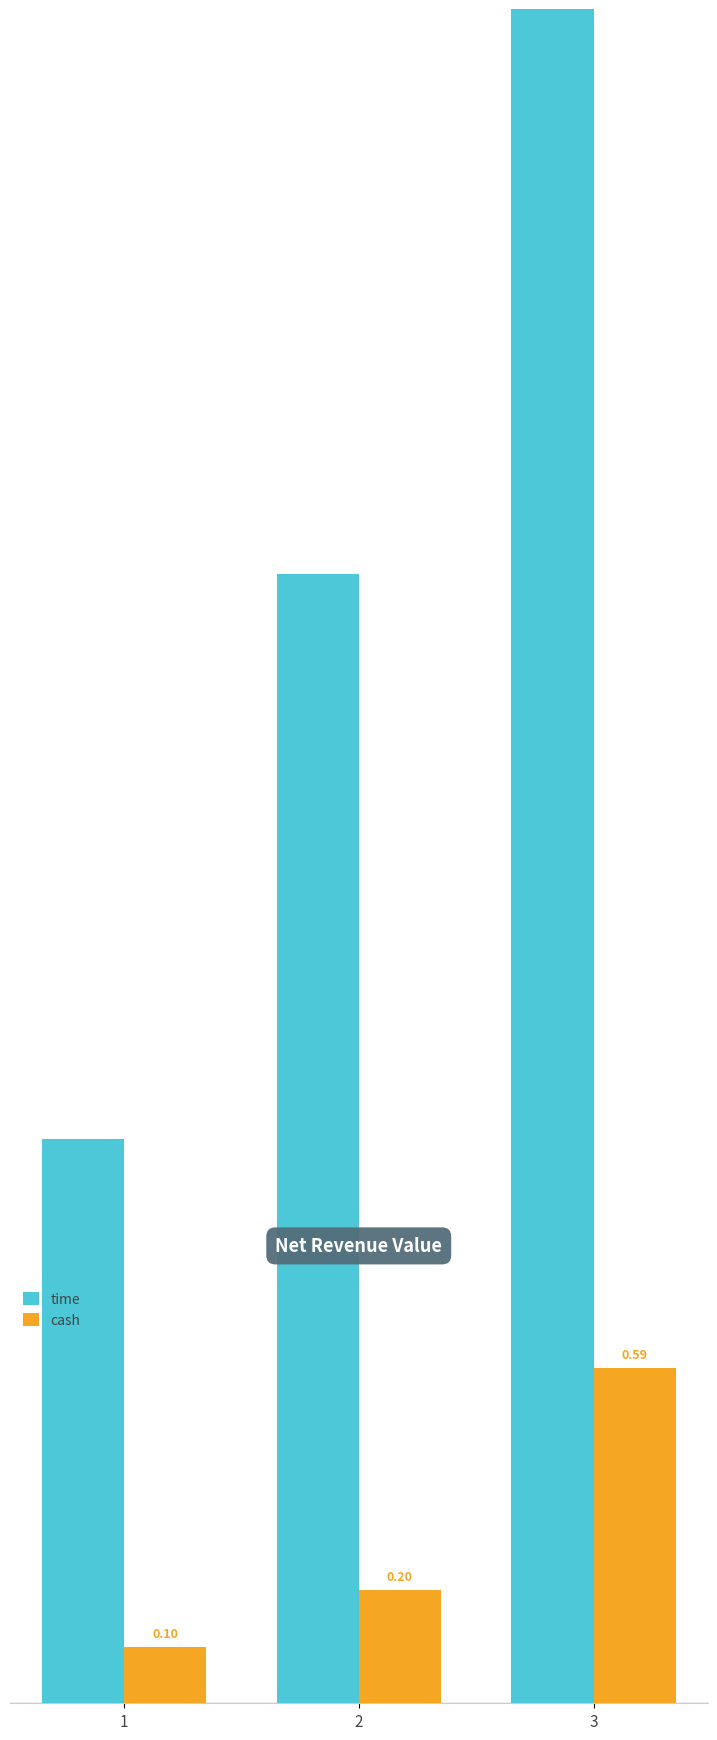

What is the value of the time bar at the 3rd from the left?

3.0